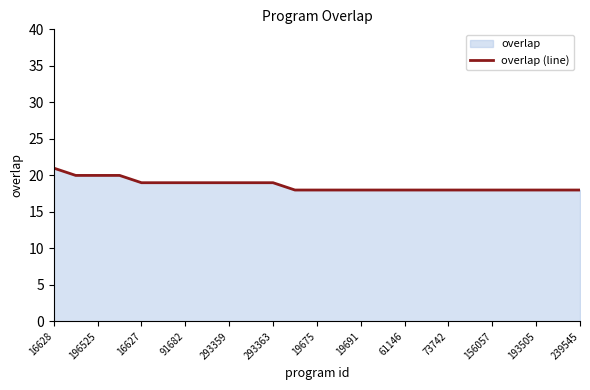

What is the difference between the maximum and minimum values?

3